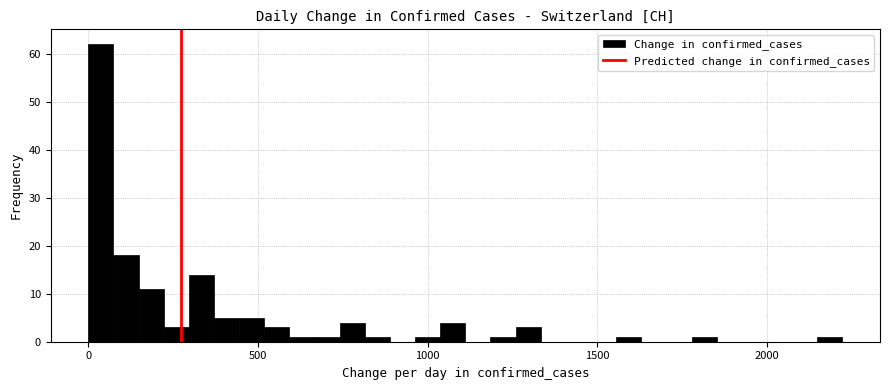

Around what value on the x-axis is the tallest bar? Give the approximate position of its centre, as read against the axis.

50